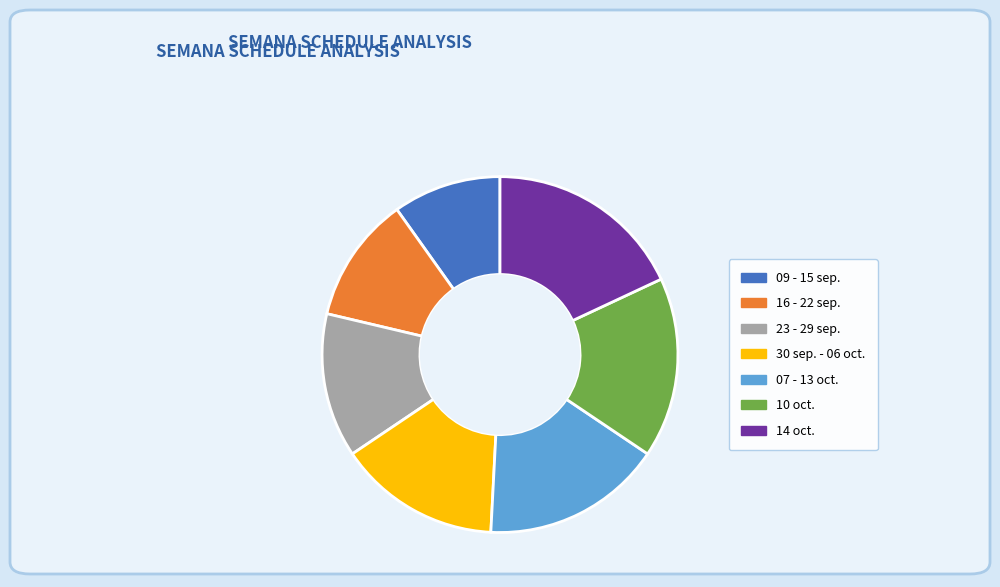

How many slices are in this pie chart?

7